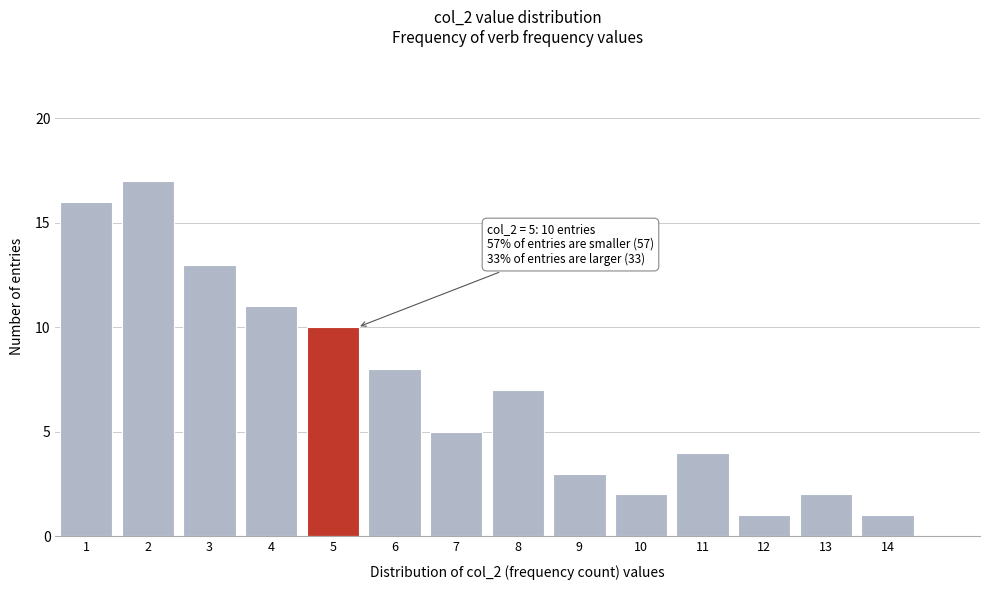

Reading left to right, what are all the values shown in this chart?

1=16	2=17	3=13	4=11	5=10	6=8	7=5	8=7	9=3	10=2	11=4	12=1	13=2	14=1